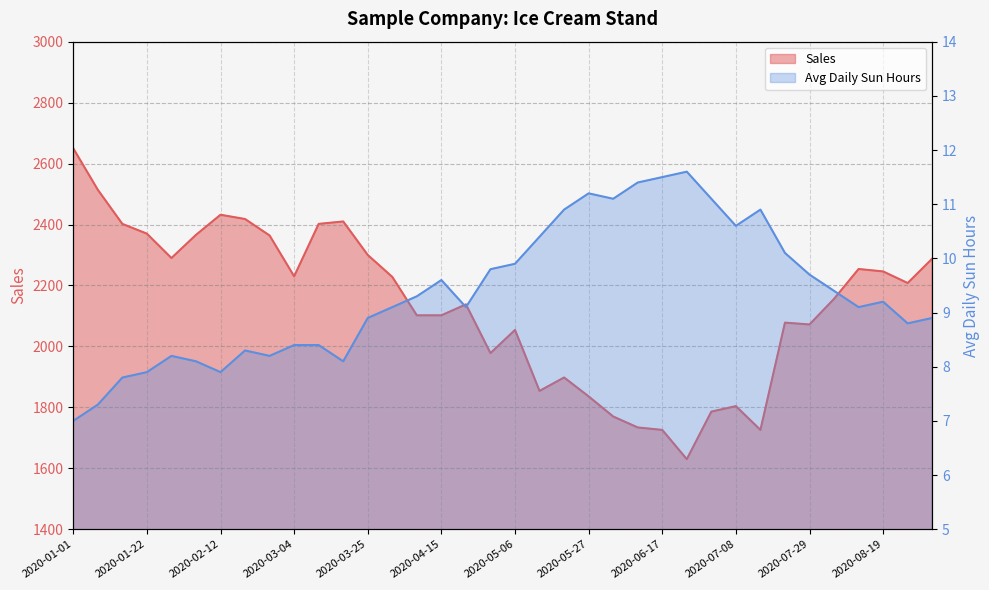

Which series has the largest range (max minus min)?

Sales